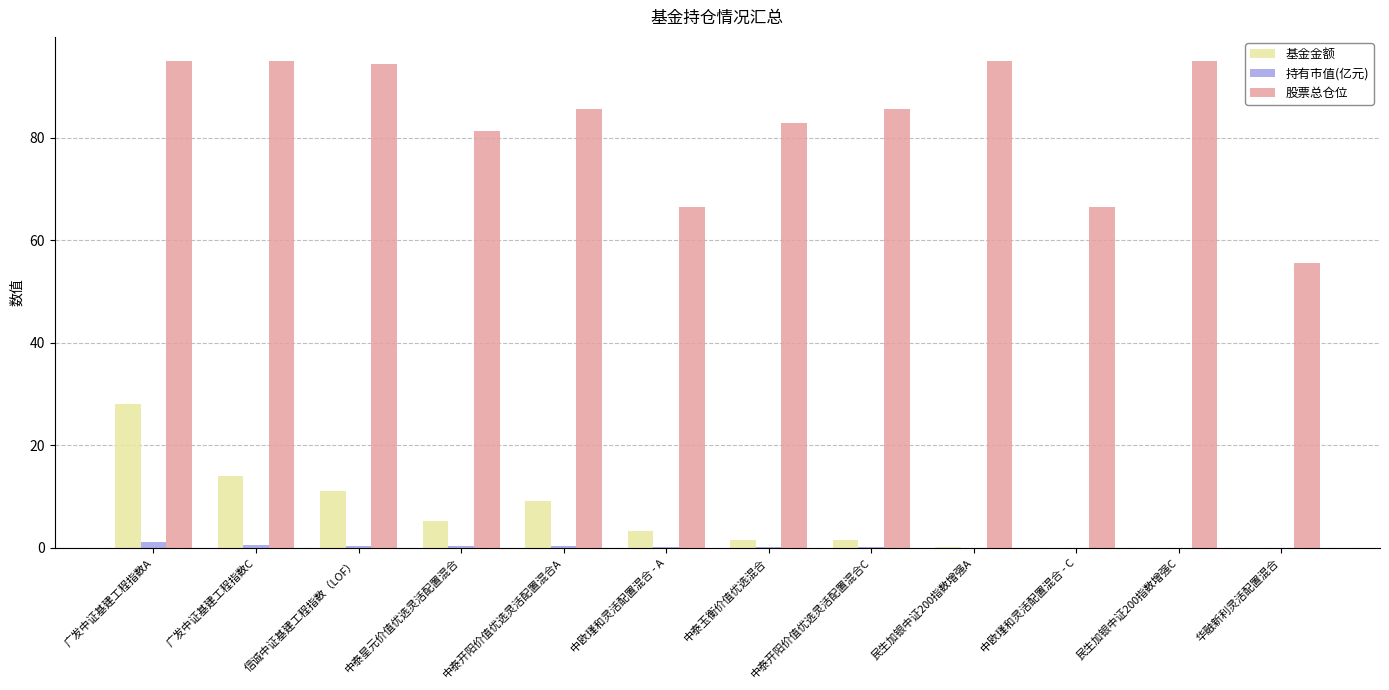

Which series changed the most between 广发中证基建工程指数A and 中欧瑾和灵活配置混合 - C?

股票总仓位